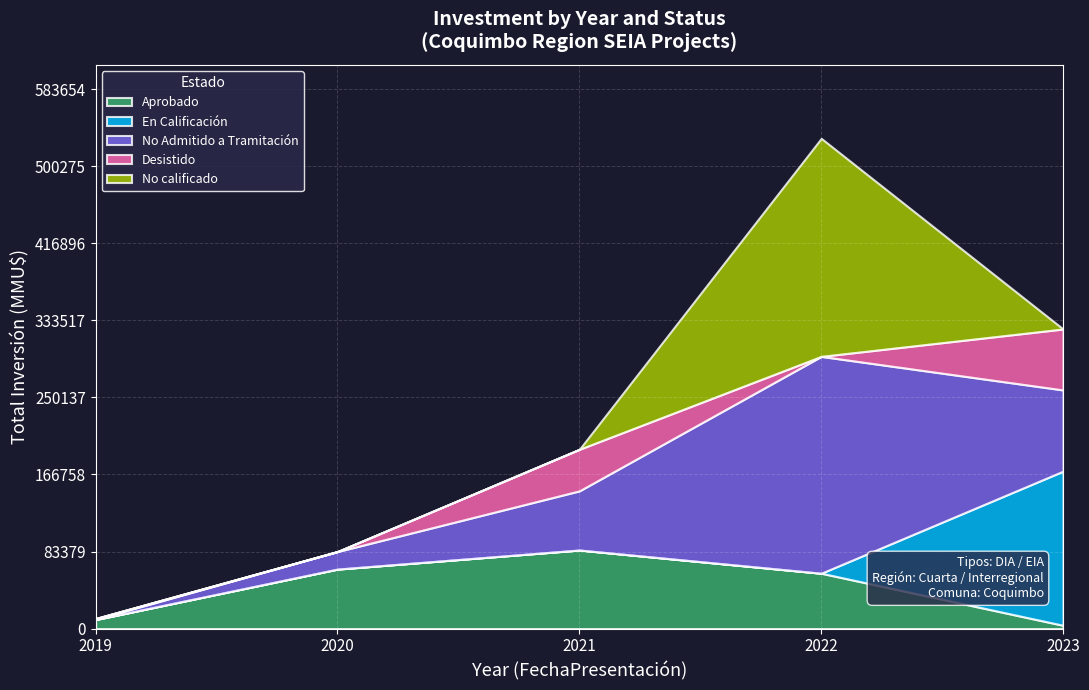

How many interior local peaks does the Desistido series have?

1